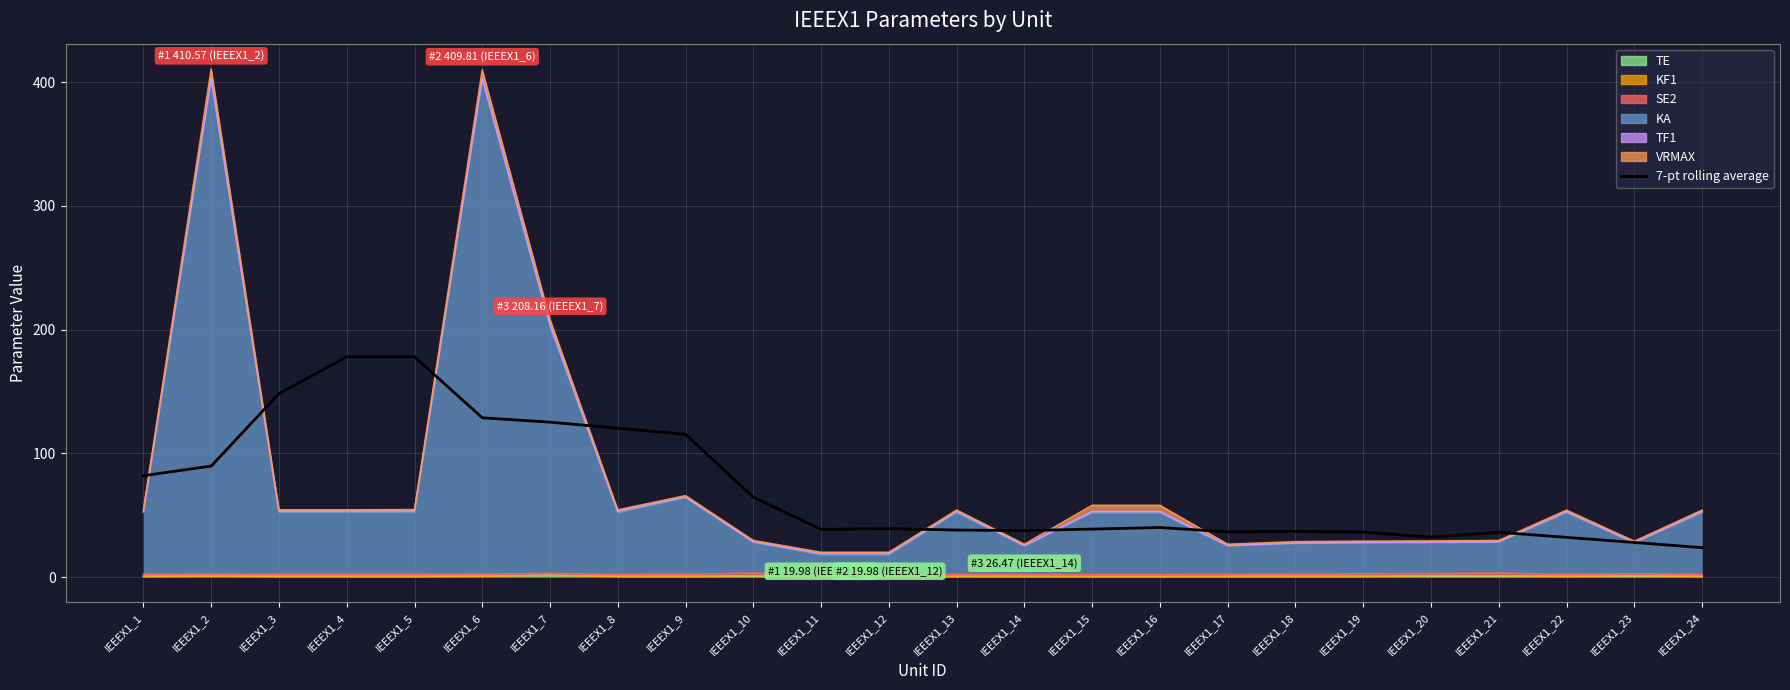

What is the difference between the second highest and minimum values?

154.2